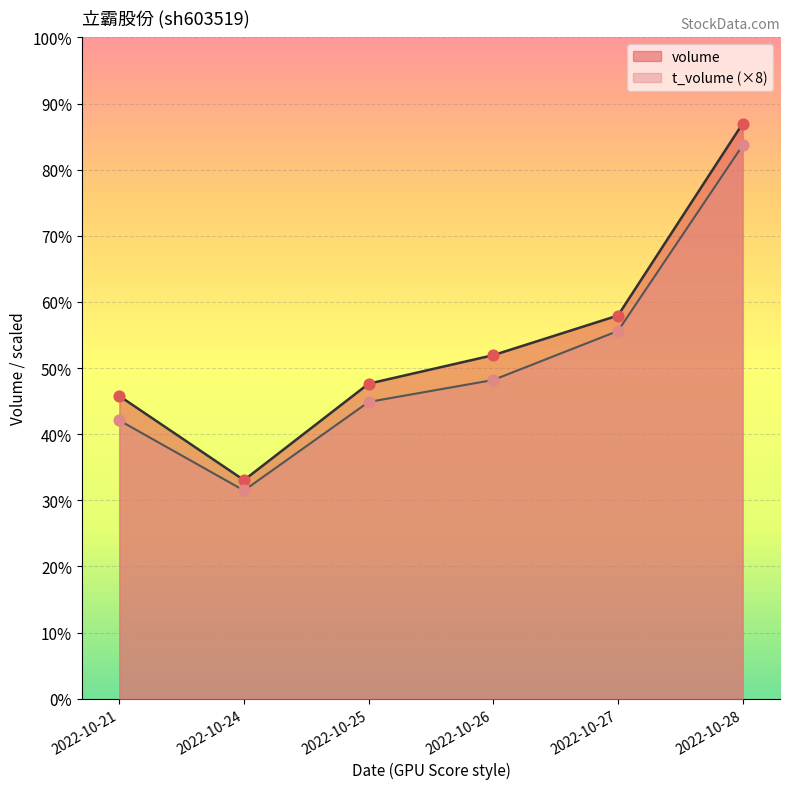

What are all the series names shown in the legend?

volume, t_volume (×8)